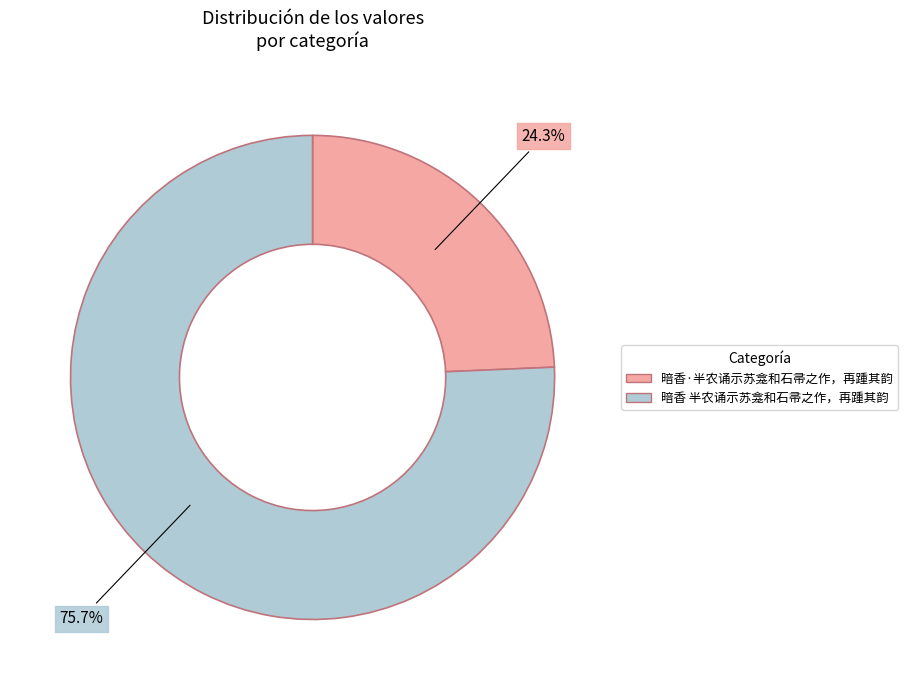

Count the number of slices in the pie.

2